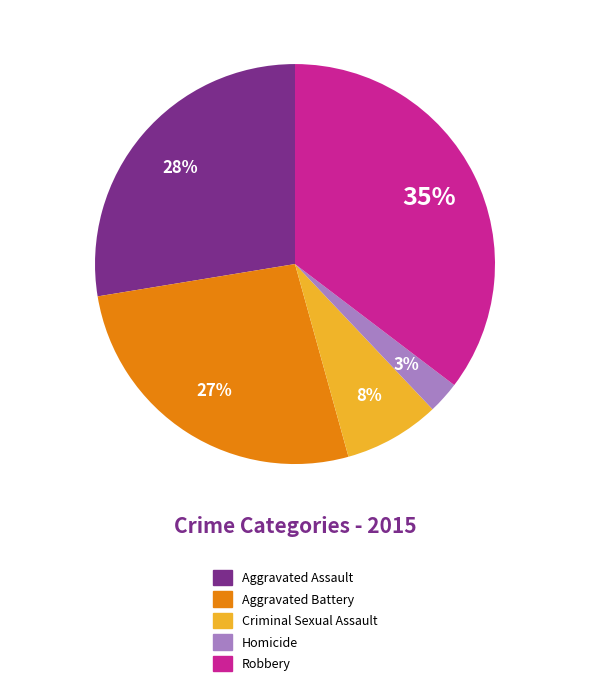

To the nearest percent, what is the difference between the Aggravated Assault and Homicide slice percentages?

25%